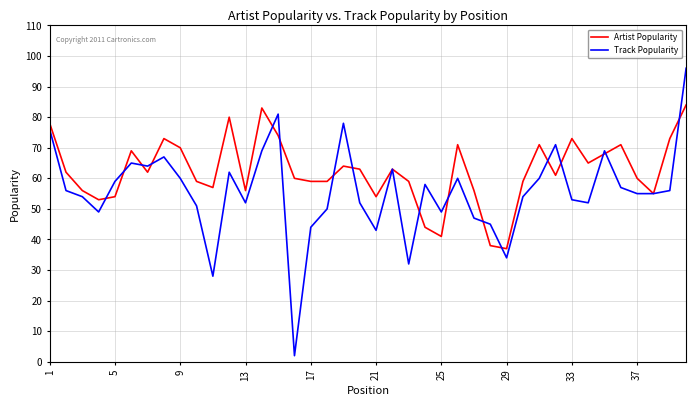

What is the average value of the Artist Popularity series?

62